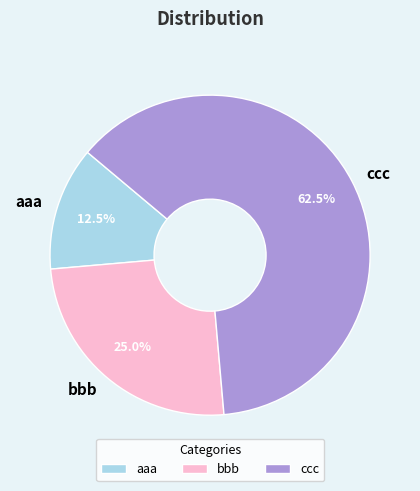

How many slices are in this pie chart?

3